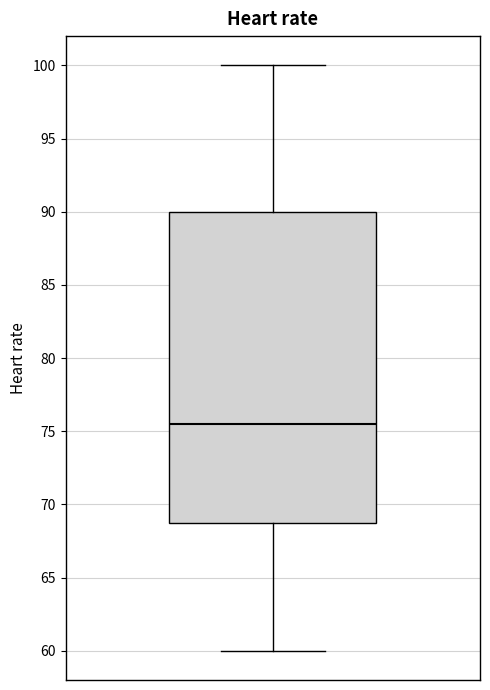

Transcribe this box plot: give where the median line is, the range the box spans, and where the two whiskers end, as read against the y-axis. The values are not printed on the chart, so give them approximately, as read against the axis.

median 75.5, box 69.0 to 90.0, whiskers 60.0 to 100.0